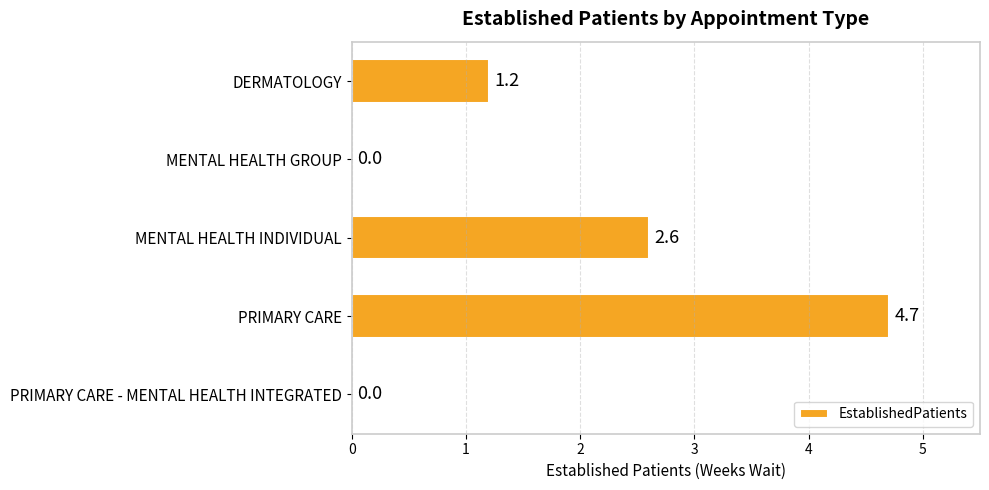

Are the bars horizontal?

Yes